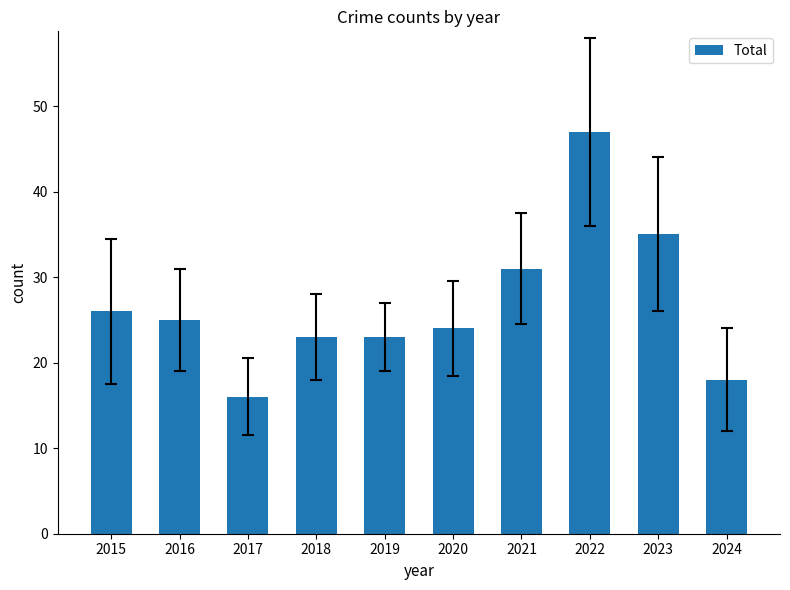

Reading left to right, transcribe all the data shown in this chart.

26	25	16	23	23	24	31	47	35	18